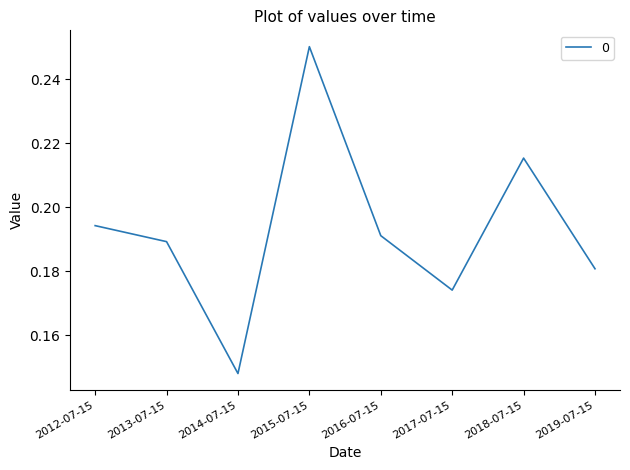

What is the change in value from 2014-07-15 to 2018-07-15?

+0.1